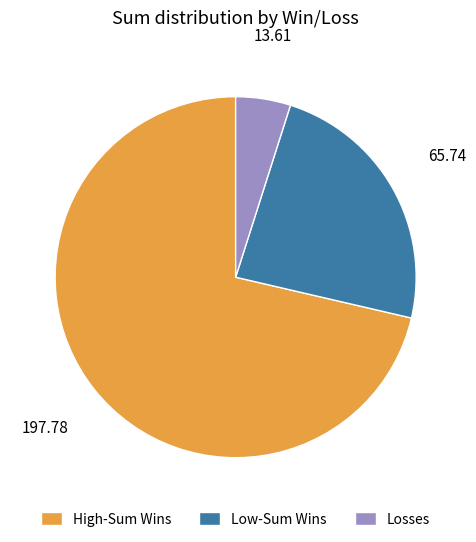

Combined, do Low-Sum Wins and Losses account for over 50%?

No